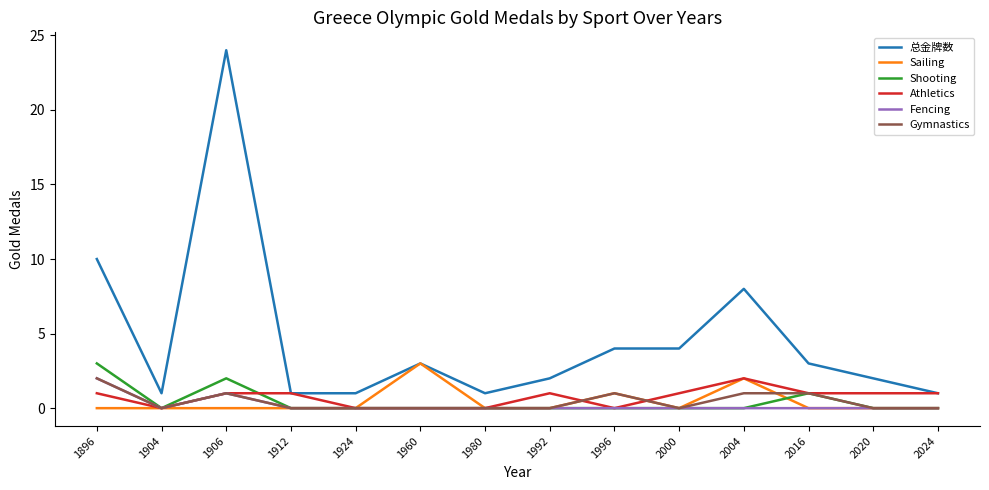

At which category does the chart reach its peak across all series?

1906